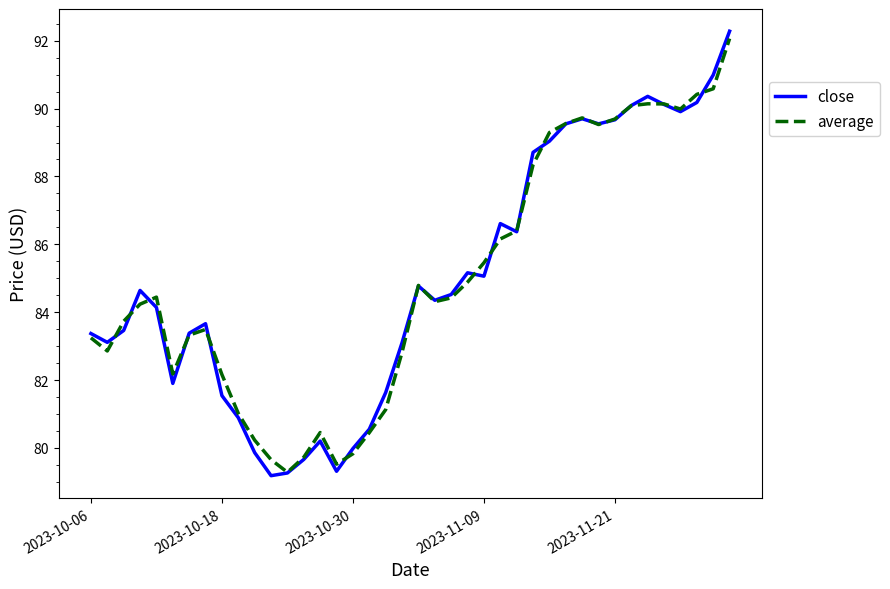

Which series has the widest spread of values?

close